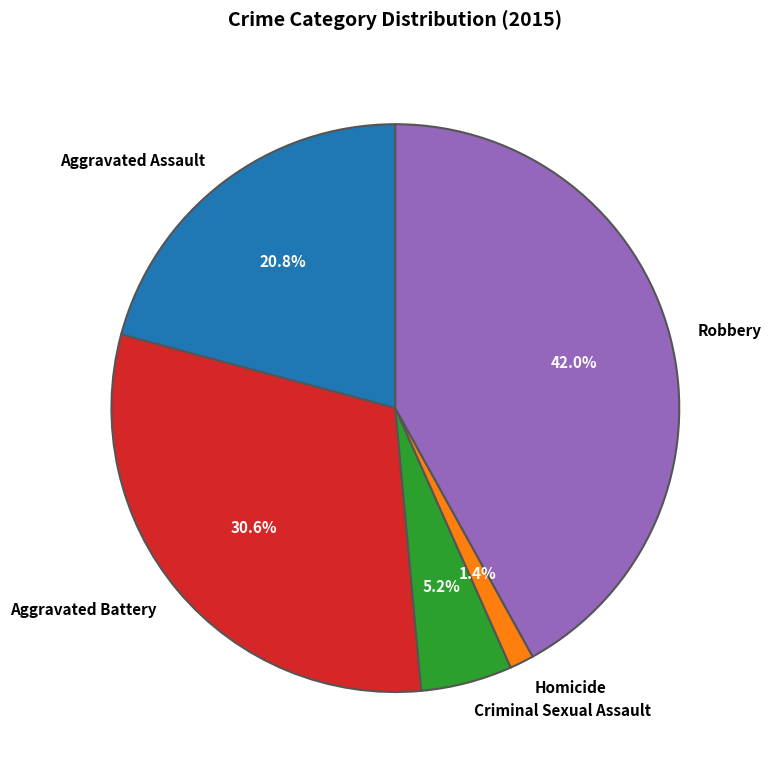

To the nearest percent, what portion does Aggravated Assault represent?

21%